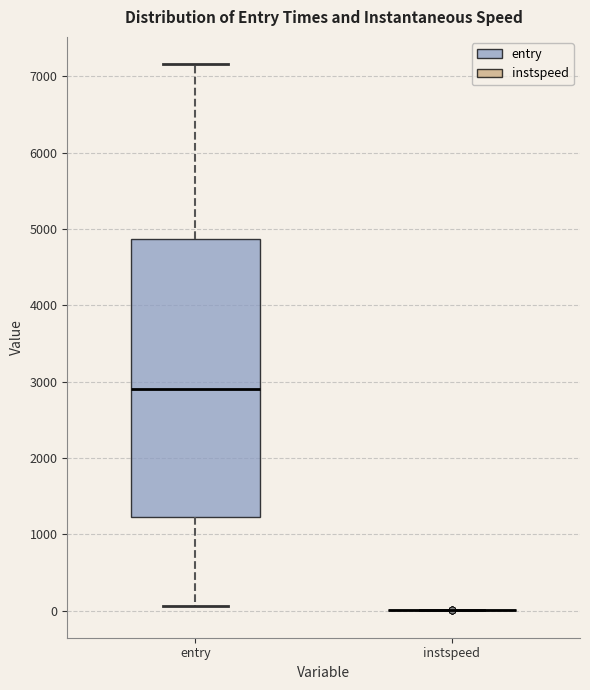

Where does the lower whisker of the box for entry end on the y-axis? The values are not printed on the chart, so give them approximately, as read against the axis.

100